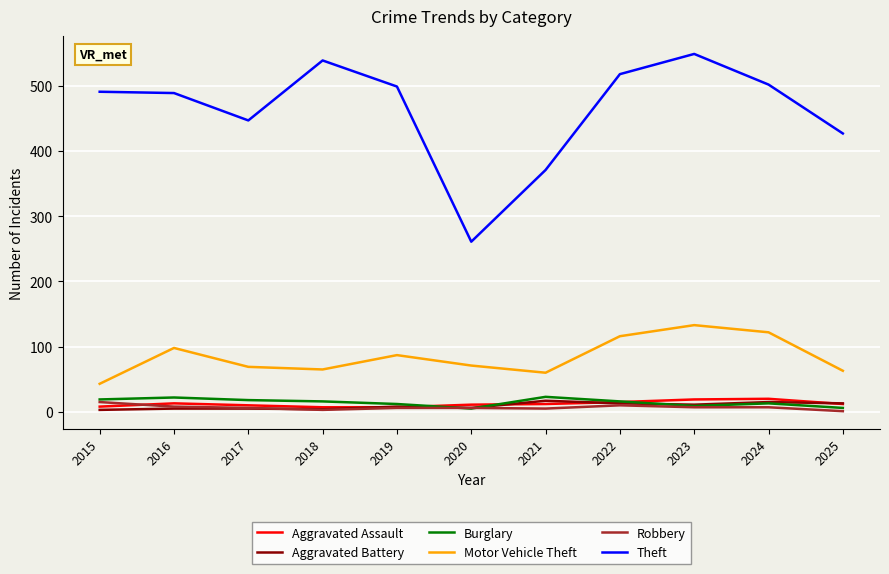

What is the lowest value of the Robbery series?

1